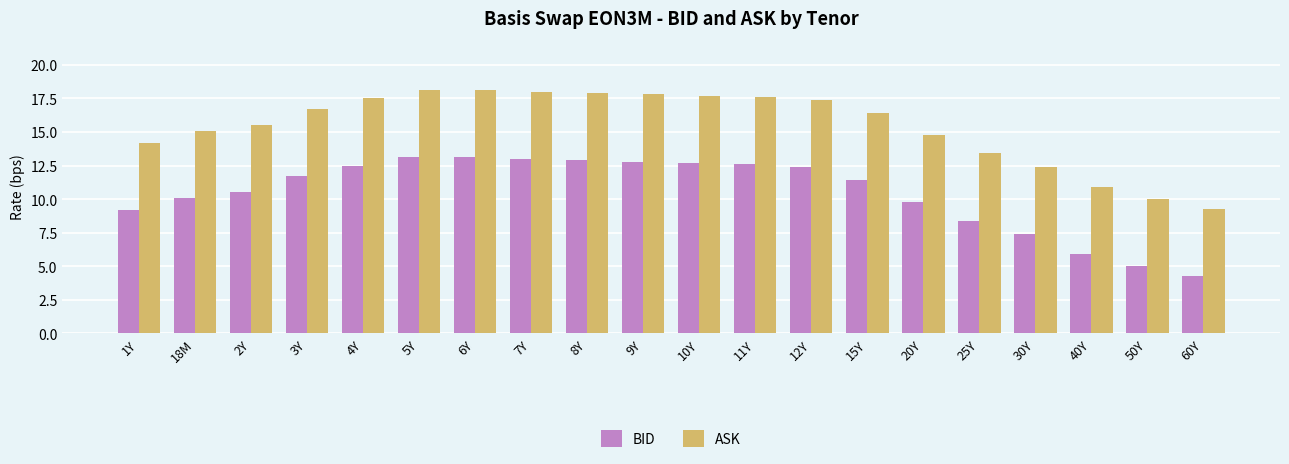

How many values in the ASK series exceed 16?

11